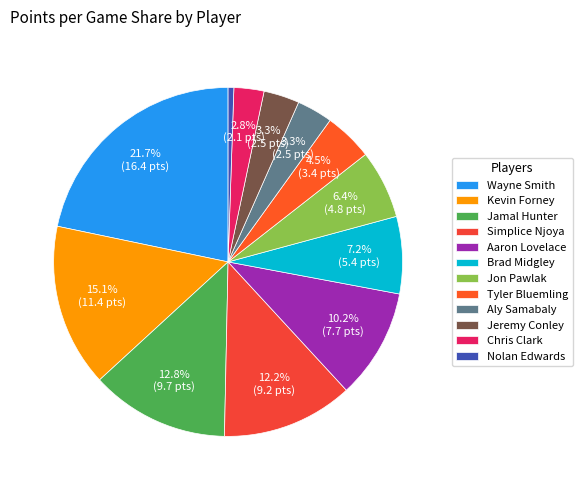

How many segments does this pie chart have?

12